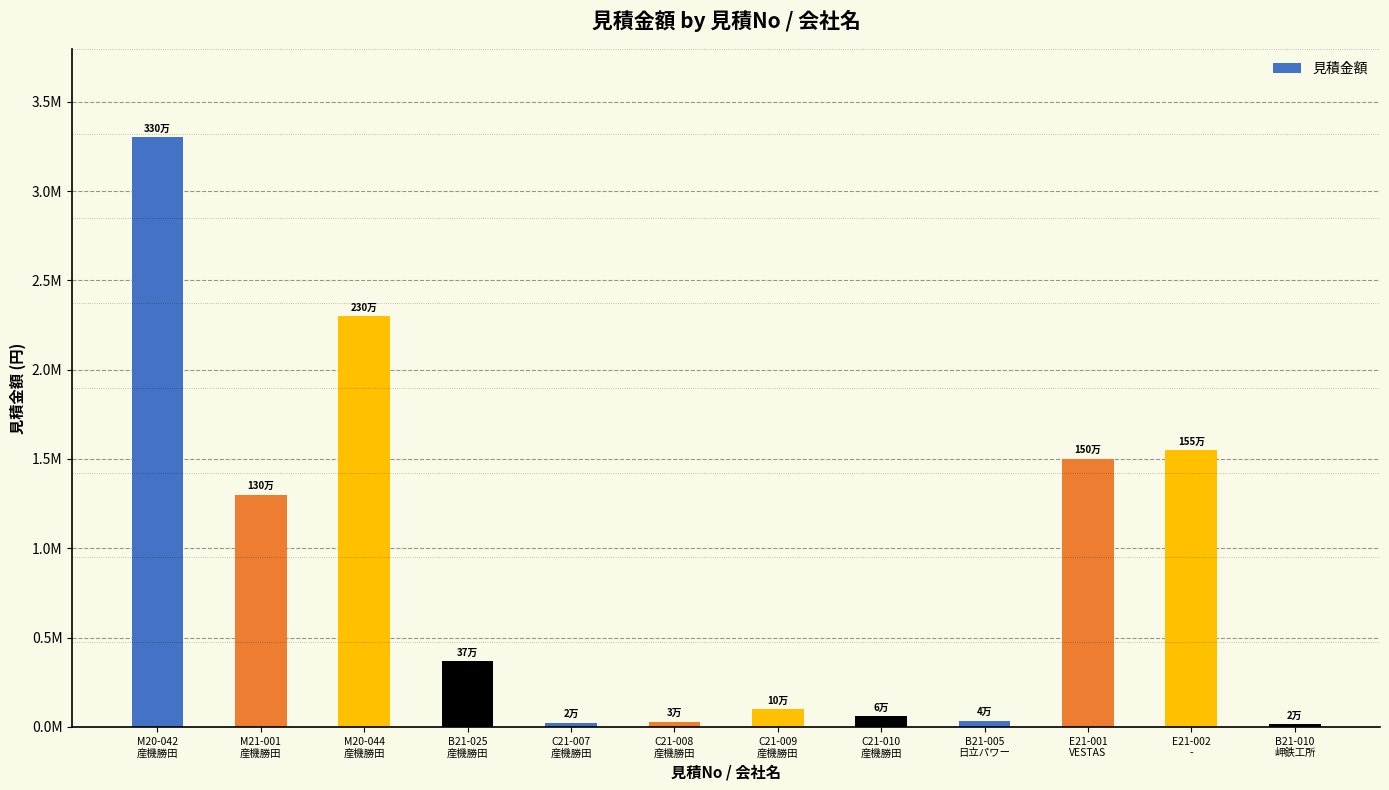

Which has a higher value, M20-044
産機勝田 or C21-008
産機勝田?

M20-044
産機勝田